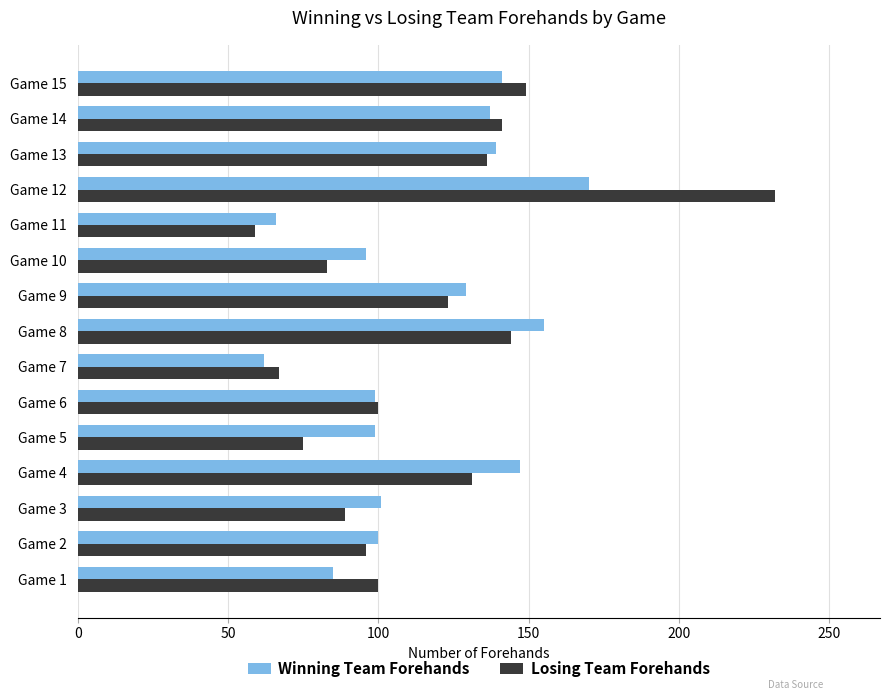

Which series has the largest range (max minus min)?

Losing Team Forehands